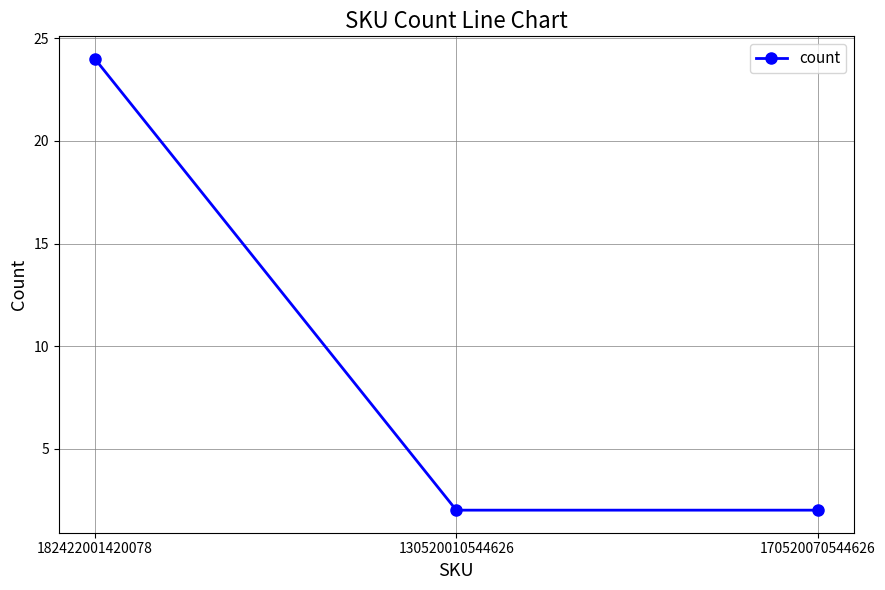

Read the value at 182422001420078.

24